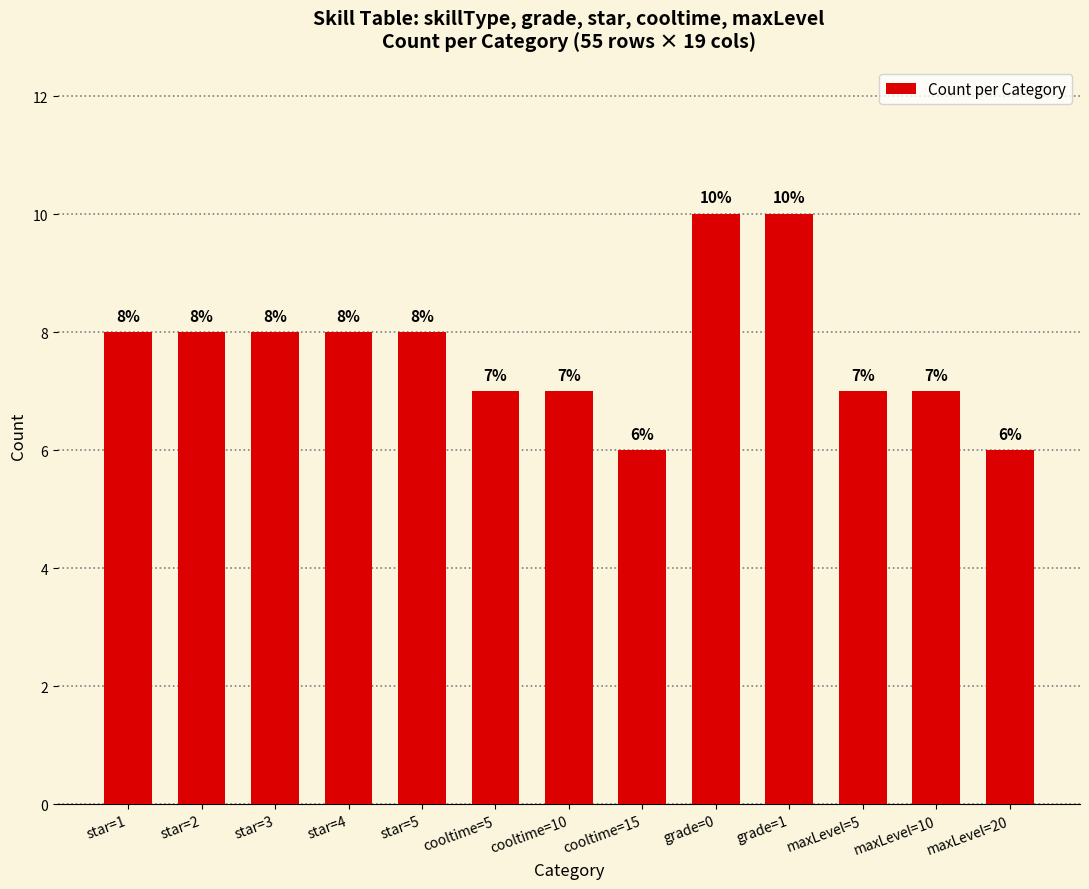

Reading left to right, what are all the values shown in this chart?

8	8	8	8	8	7	7	6	10	10	7	7	6